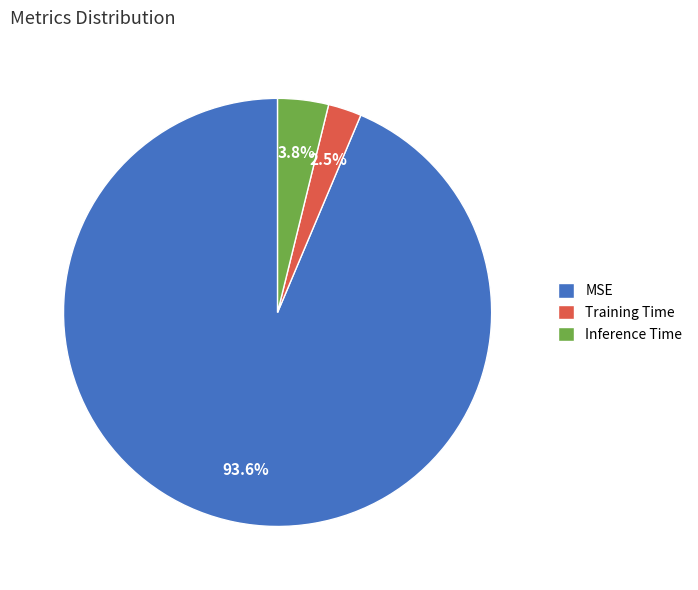

Count the number of slices in the pie.

3